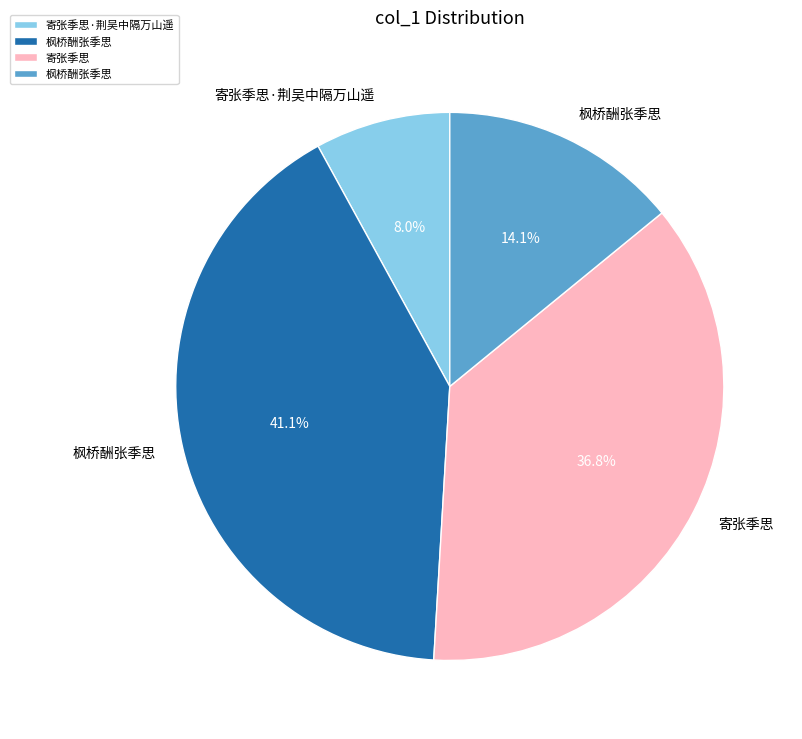

Is there a majority slice in this chart?

No